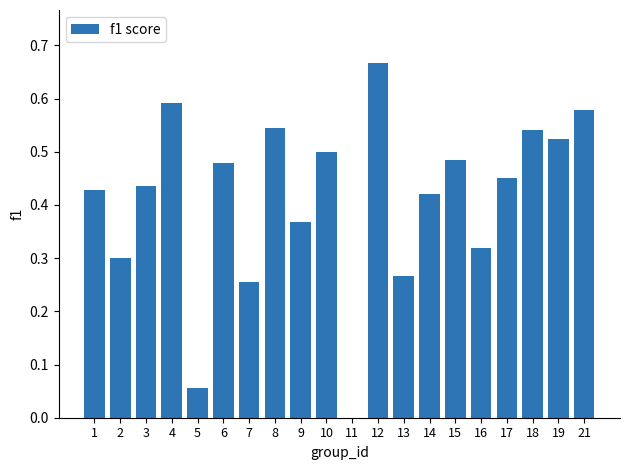

Are the bars grouped side by side (vs. stacked)?

No